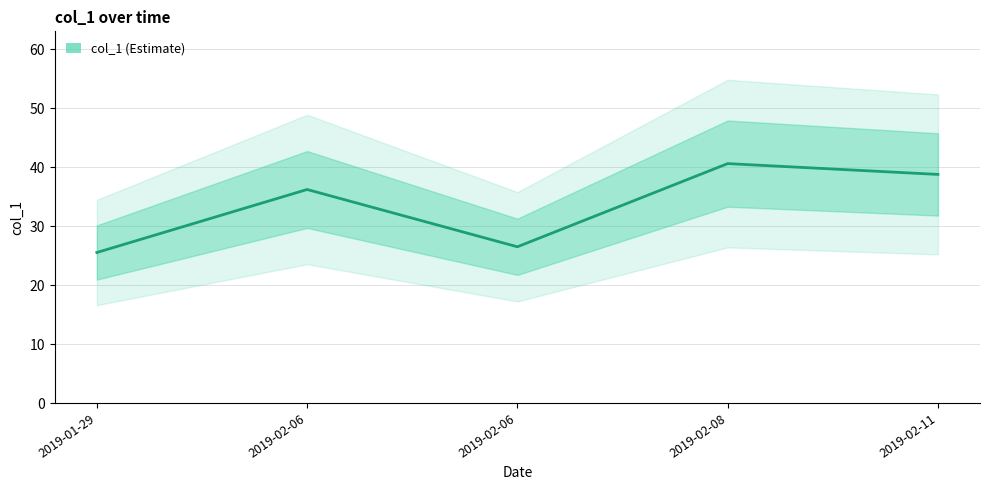

Which label corresponds to the smallest value in the chart?

2019-01-29